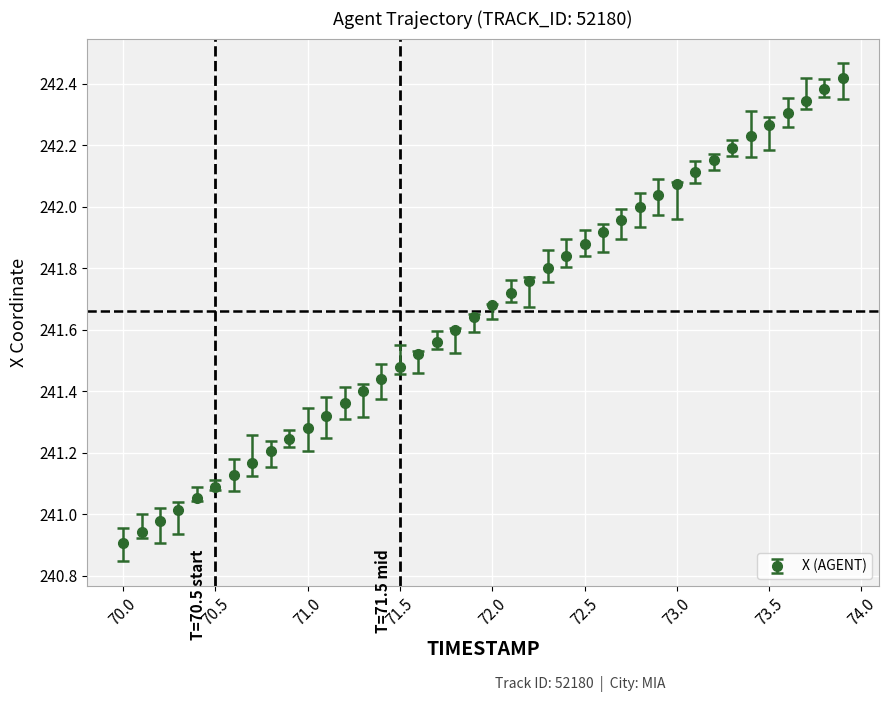

What is the sum of all values?

9666.4